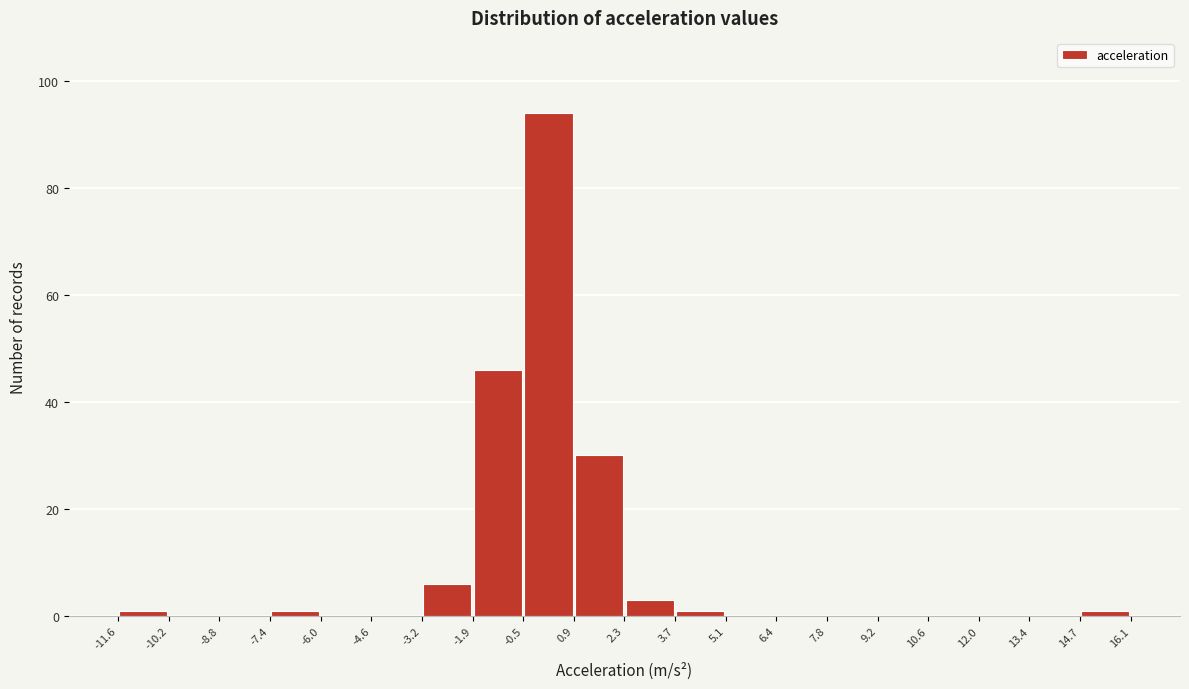

Reading left to right, transcribe this chart: for each bar, give the range it covers on the x-axis and its height. The values are not printed on the chart, so give them approximately, as read against the axis.

-11.6 to -10.2: under 2
-10.2 to -8.8: 0
-8.8 to -7.4: 0
-7.4 to -6.0: under 2
-6.0 to -4.6: 0
-4.6 to -3.2: 0
-3.2 to -1.9: 6
-1.9 to -0.5: 46
-0.5 to 0.9: 94
0.9 to 2.3: 30
2.3 to 3.7: 4
3.7 to 5.1: under 2
5.1 to 6.4: 0
6.4 to 7.8: 0
7.8 to 9.2: 0
9.2 to 10.6: 0
10.6 to 12.0: 0
12.0 to 13.4: 0
13.4 to 14.7: 0
14.7 to 16.1: under 2